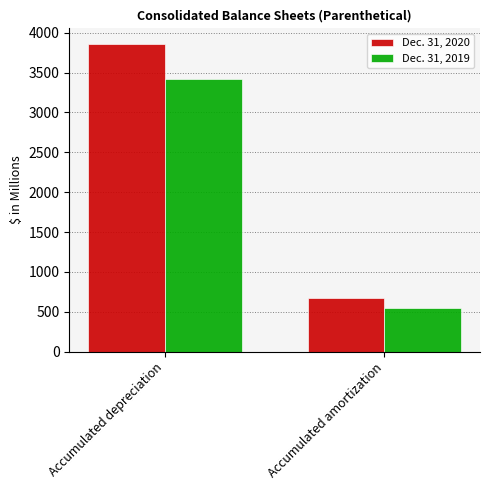

True or false: Dec. 31, 2019 has a value of 152.7 at Accumulated amortization.

False